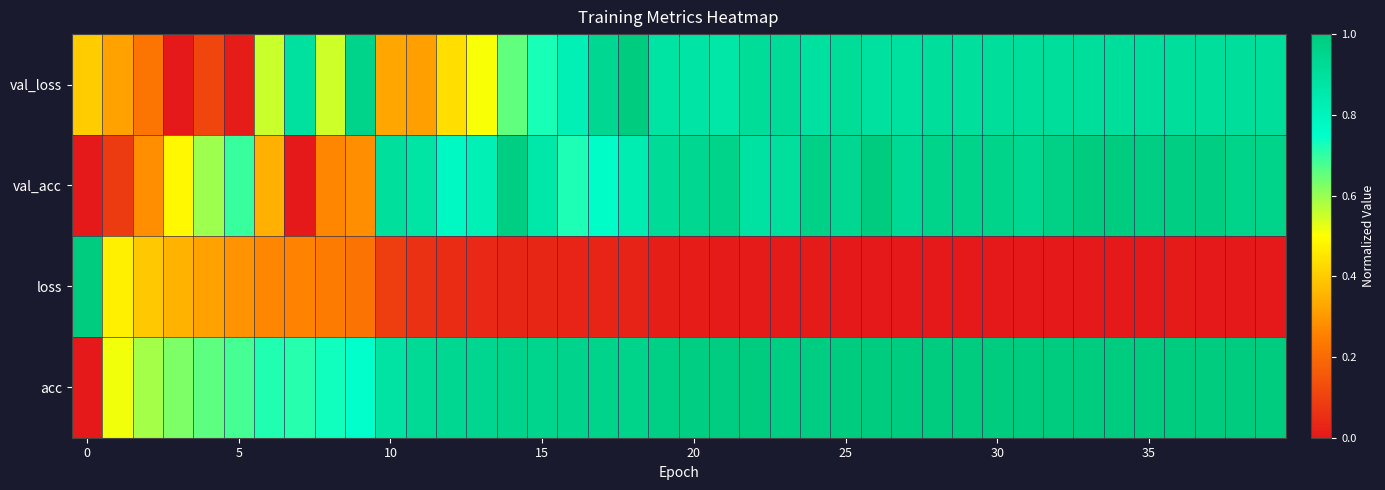

Reading left to right, what are all the values shown in this chart?

val_loss: 0.4	0.3	0.2	0.0	0.1	0.0	0.6	0.9	0.6	1.0	0.3	0.3	0.4	0.5	0.7	0.7	0.8	0.9	1.0	0.9	0.9	0.9	0.9	0.9	0.9	0.9	0.9	0.9	0.9	0.9	0.9	0.9	0.9	0.9	0.9	0.9	0.9	0.9	0.9	0.9
val_acc: 0.0	0.1	0.3	0.5	0.6	0.7	0.3	0.0	0.3	0.3	0.9	0.9	0.8	0.8	1.0	0.9	0.7	0.8	0.8	0.9	0.9	1.0	0.9	0.9	1.0	0.9	1.0	0.9	1.0	1.0	1.0	0.9	1.0	1.0	1.0	1.0	1.0	1.0	1.0	1.0
loss: 1.0	0.5	0.4	0.4	0.3	0.3	0.3	0.3	0.2	0.2	0.1	0.1	0.0	0.0	0.0	0.0	0.0	0.0	0.0	0.0	0.0	0.0	0.0	0.0	0.0	0.0	0.0	0.0	0.0	0.0	0.0	0.0	0.0	0.0	0.0	0.0	0.0	0.0	0.0	0.0
acc: 0.0	0.5	0.6	0.6	0.7	0.7	0.7	0.7	0.7	0.7	0.9	0.9	0.9	0.9	1.0	1.0	1.0	1.0	1.0	1.0	1.0	1.0	1.0	1.0	1.0	1.0	1.0	1.0	1.0	1.0	1.0	1.0	1.0	1.0	1.0	1.0	1.0	1.0	1.0	1.0